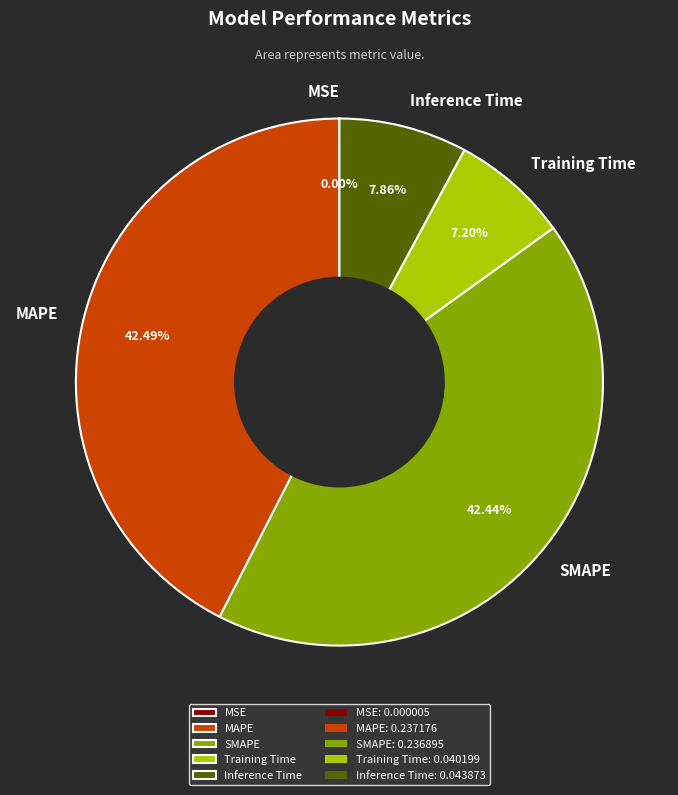

Is there any slice that represents more than half of the pie?

No